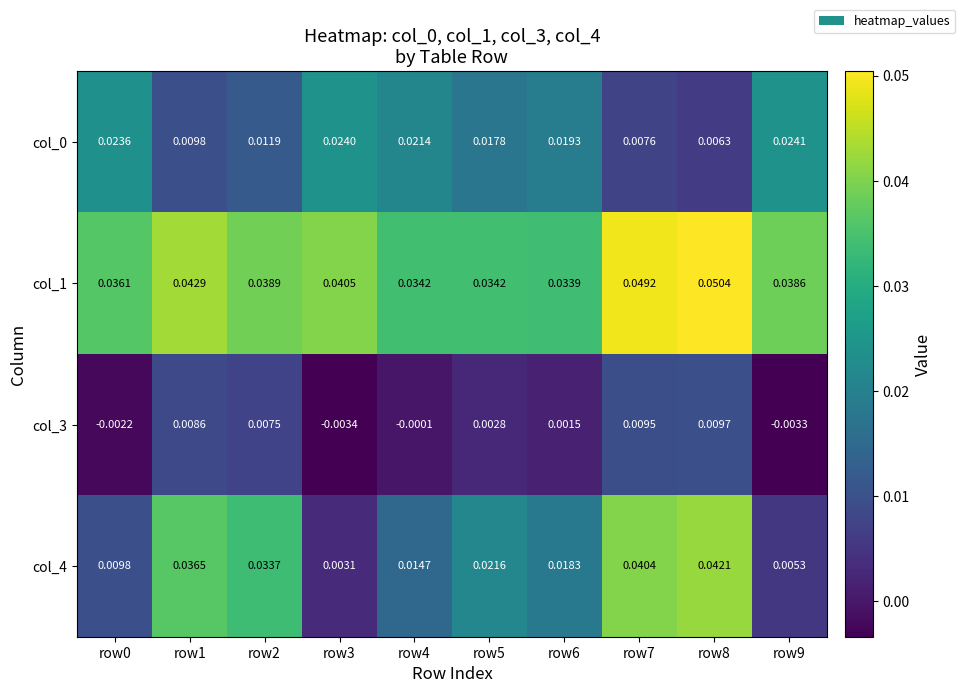

Is the value of col_1 at row9 greater than the value of col_0 at row9?

Yes